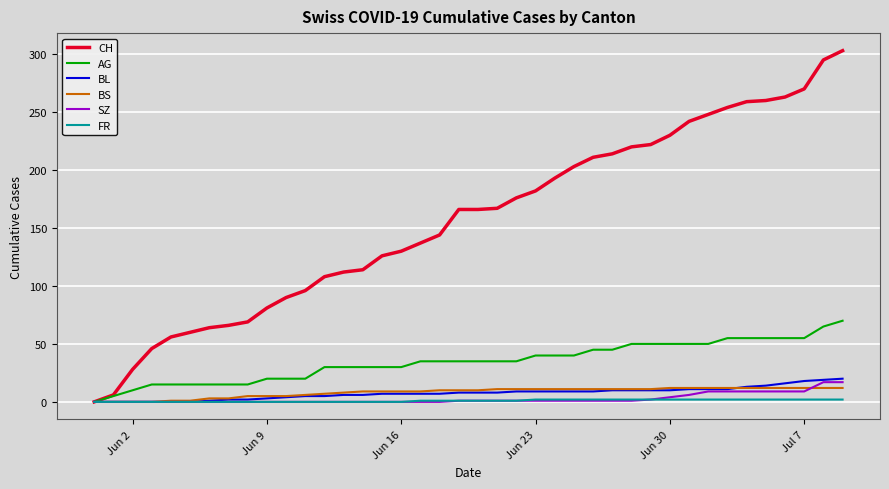

Which series has the widest spread of values?

CH